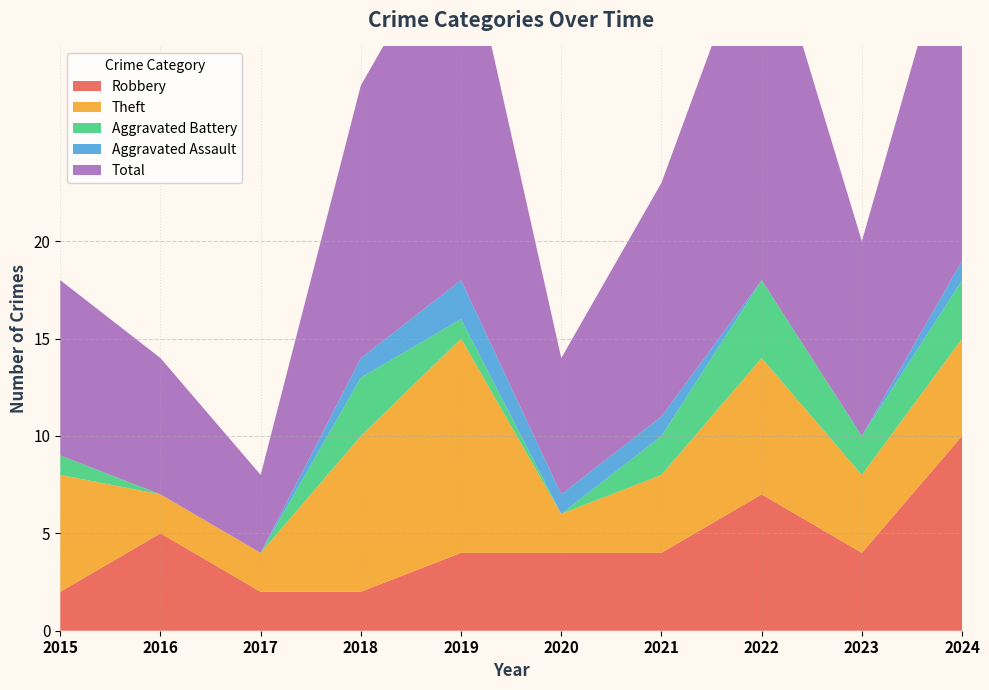

Reading right to left, list all the values displayed in this chart.

Robbery: 10	4	7	4	4	4	2	2	5	2
Theft: 5	4	7	4	2	11	8	2	2	6
Aggravated Battery: 3	2	4	2	0	1	3	0	0	1
Aggravated Assault: 1	0	0	1	1	2	1	0	0	0
Total: 19	10	19	12	7	19	14	4	7	9